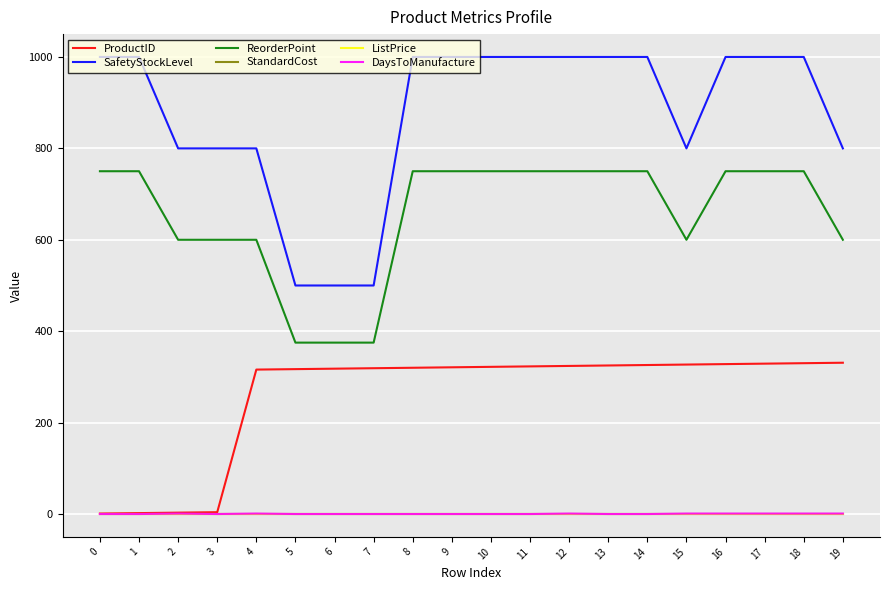

What is the spread (max minus min) of values at 7?

500